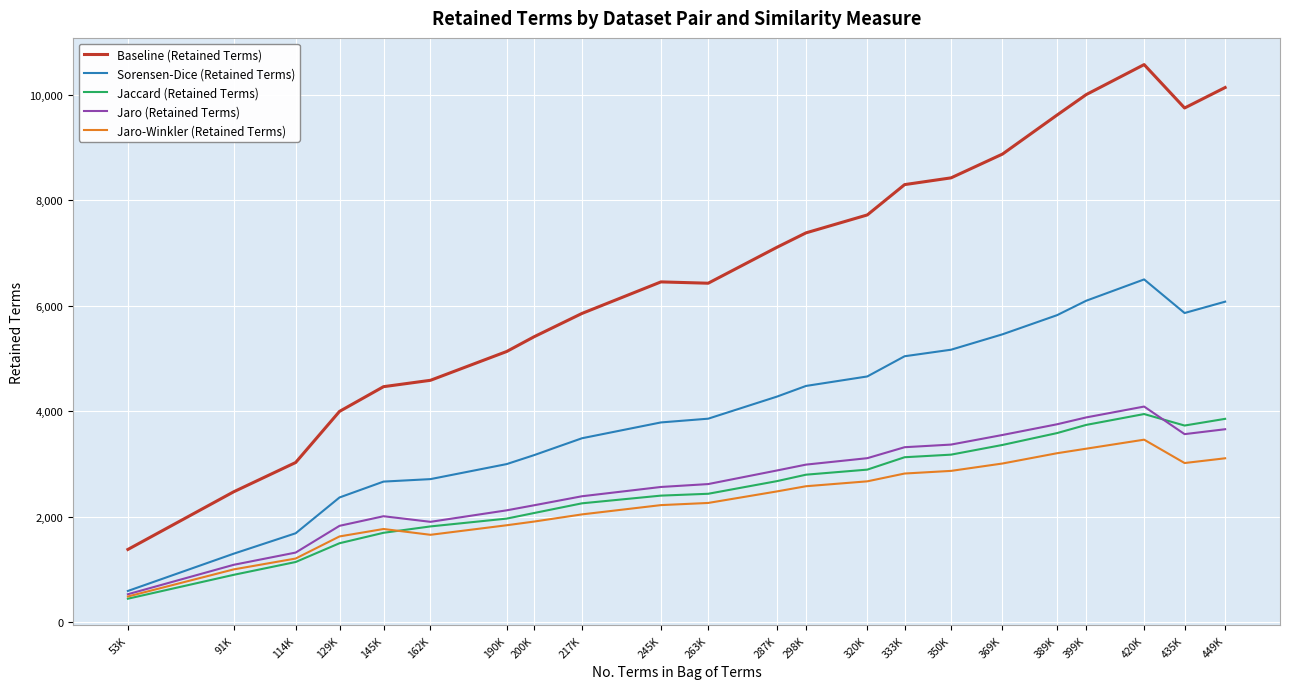

What are all the series names shown in the legend?

Baseline (Retained Terms), Sorensen-Dice (Retained Terms), Jaccard (Retained Terms), Jaro (Retained Terms), Jaro-Winkler (Retained Terms)